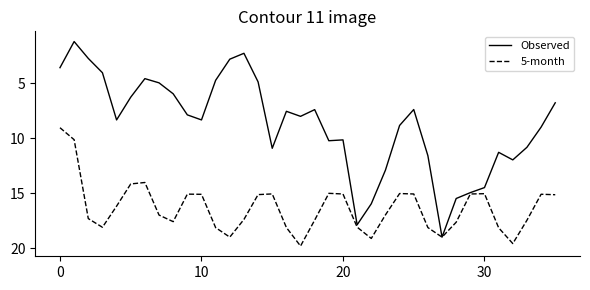

Which series has the largest range (max minus min)?

Observed